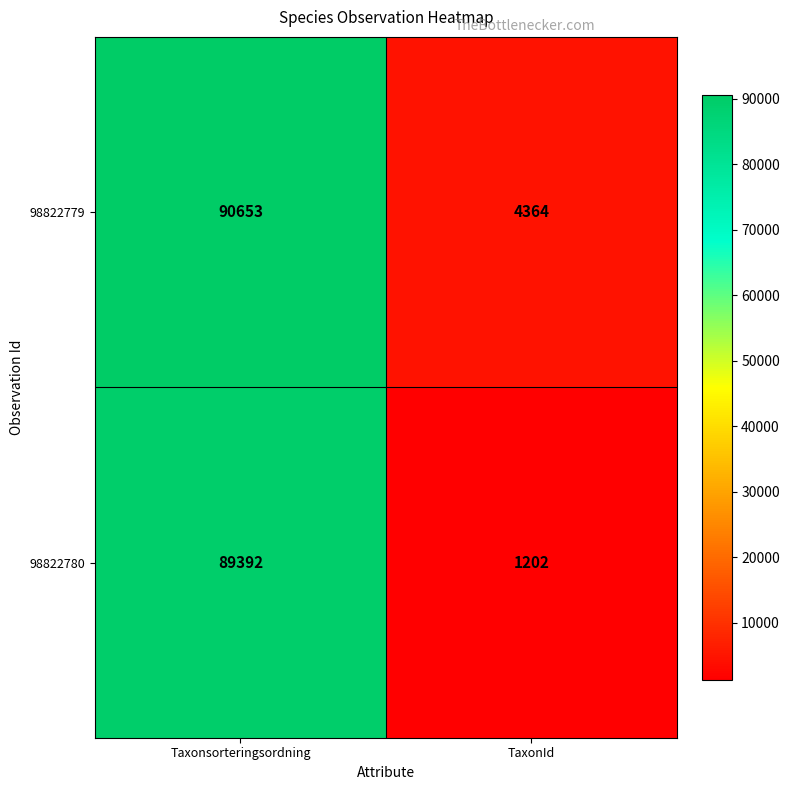

Which series has the largest total across all categories?

98822779